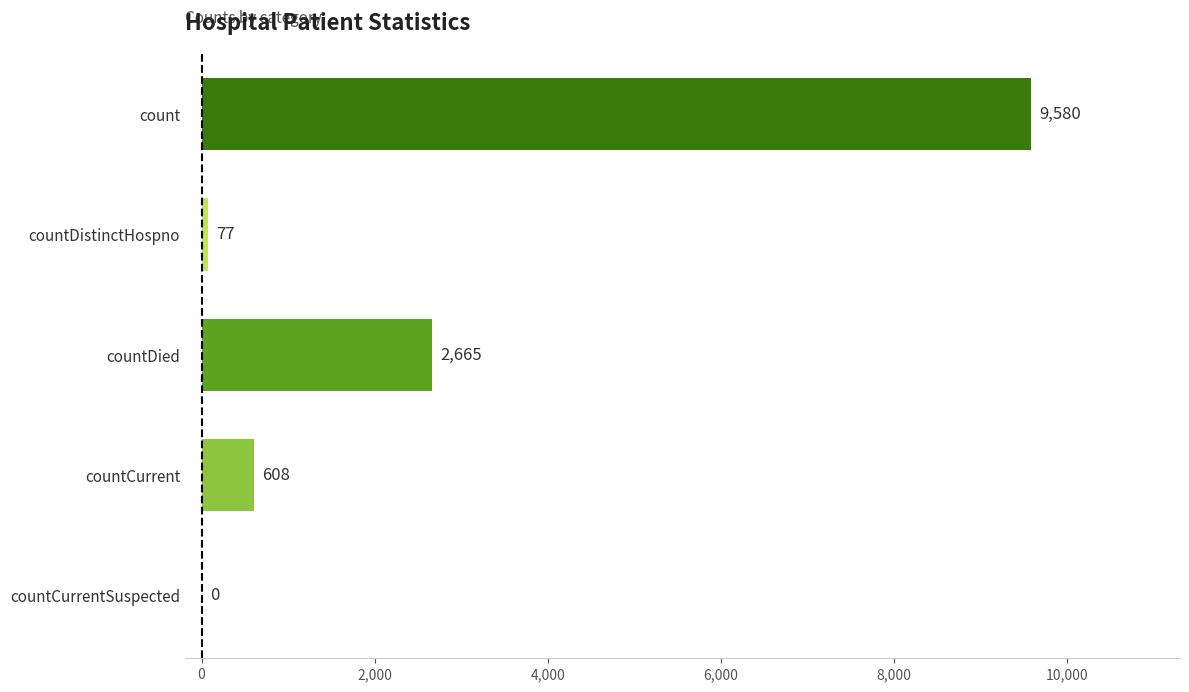

At which label is the value closest to 4790?

countDied